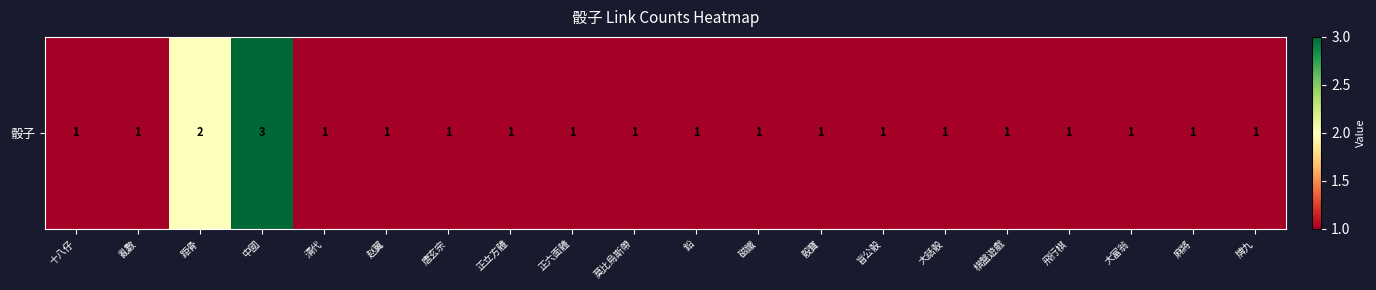

Reading left to right, extract all data points from this chart.

1	1	2	3	1	1	1	1	1	1	1	1	1	1	1	1	1	1	1	1